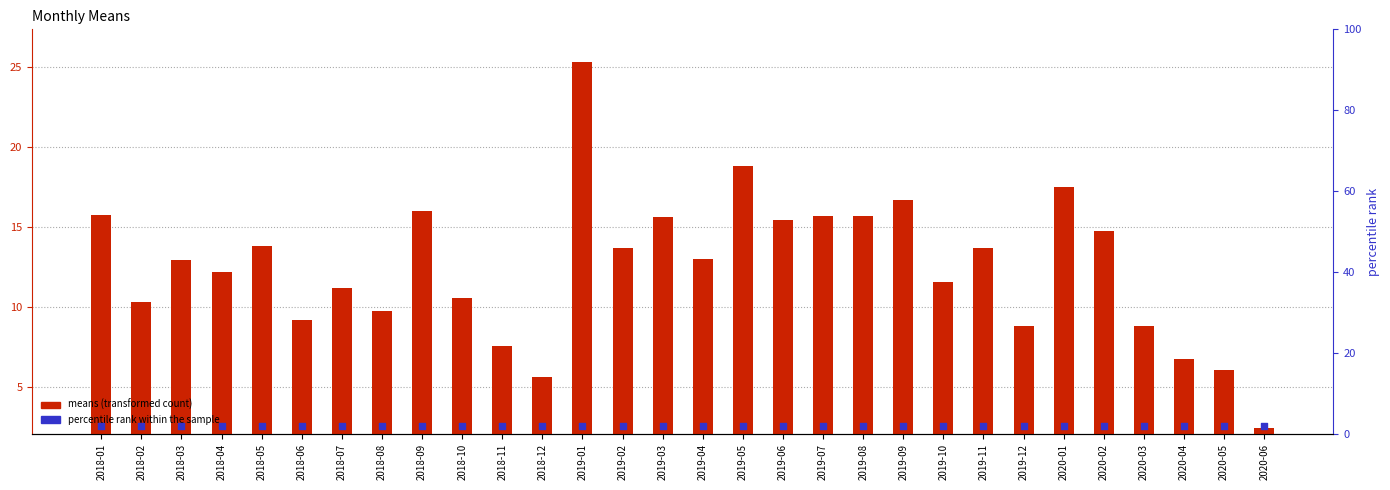

Which series has the largest Y range (max minus min)?

means